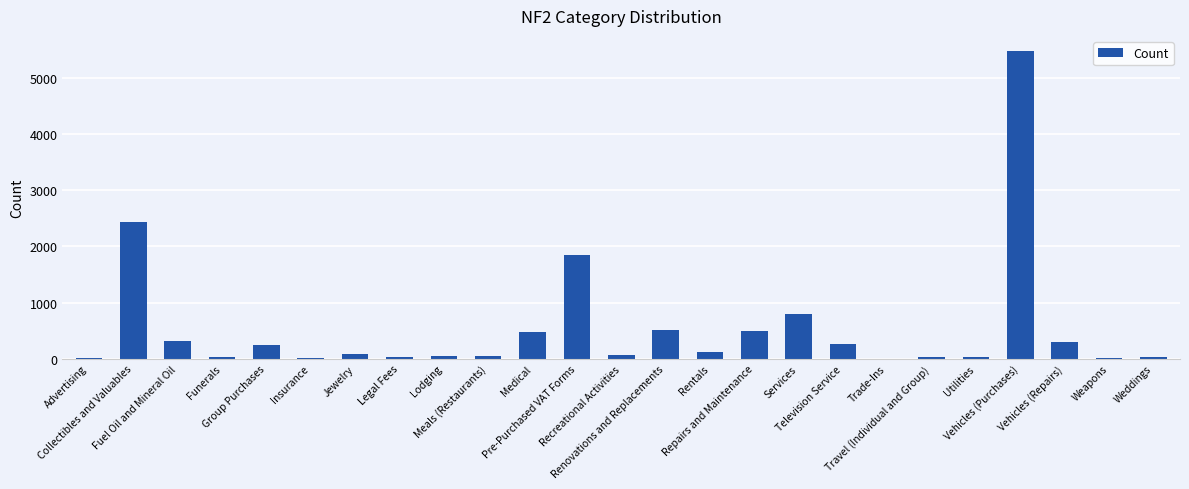

What is the sum of all values?

13718